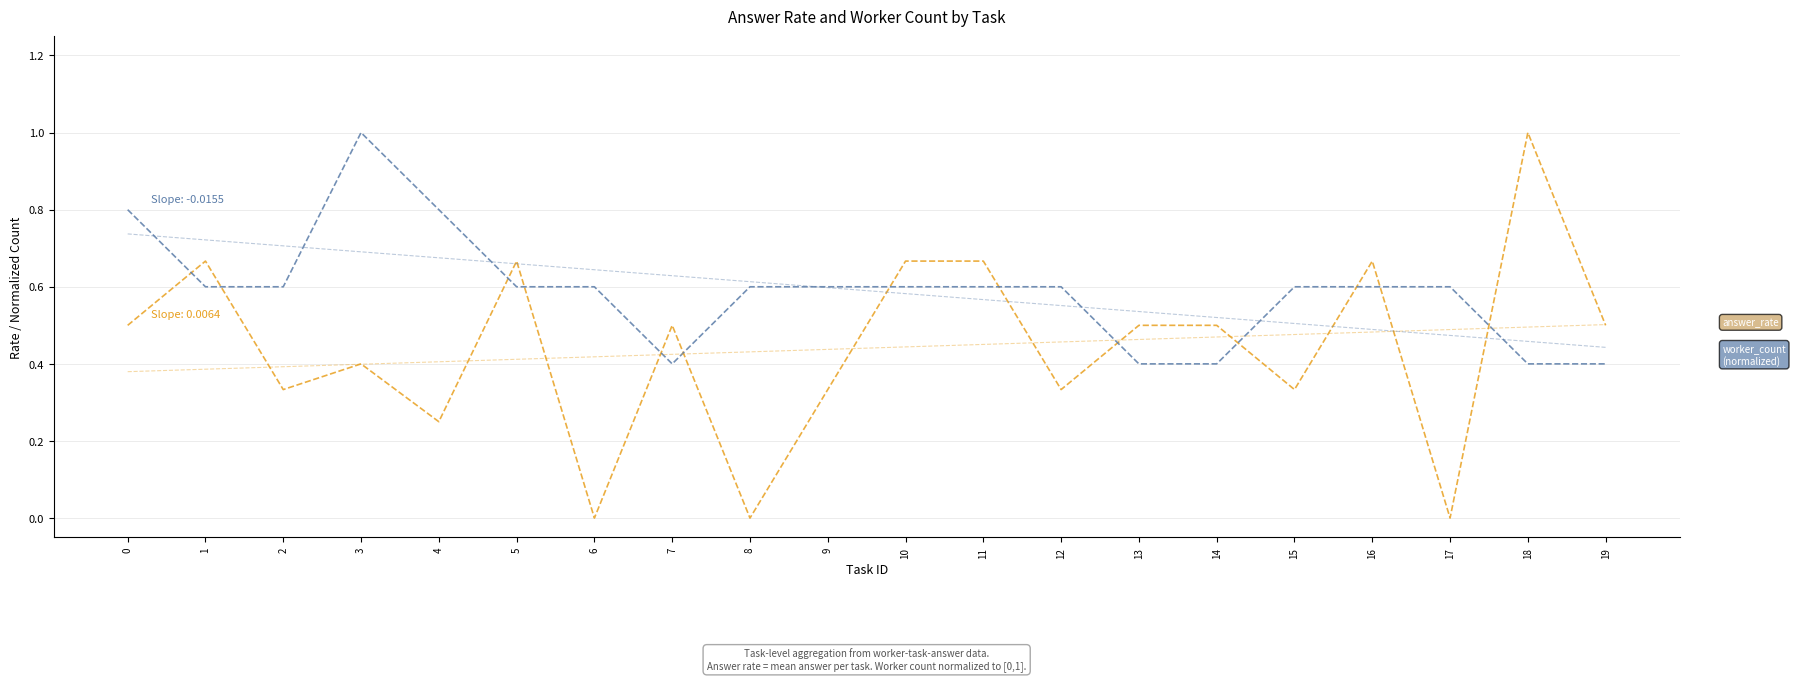

How many interior local valleys does the answer_rate series have?

7